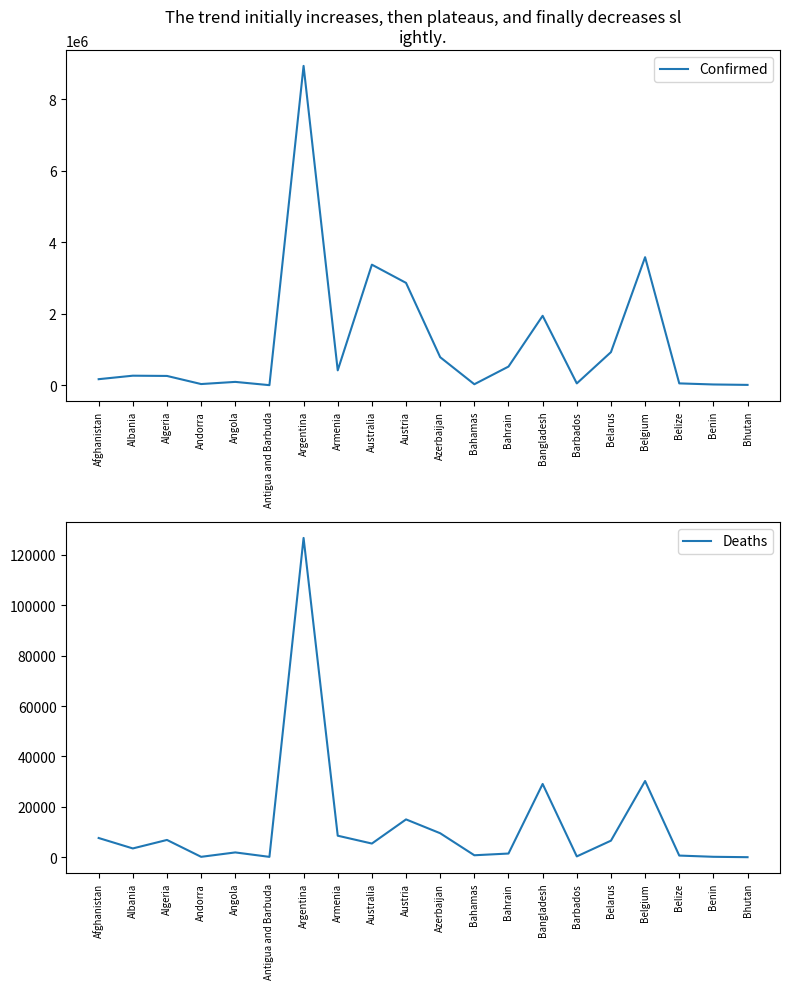

What are all the series names shown in the legend?

Confirmed, Deaths